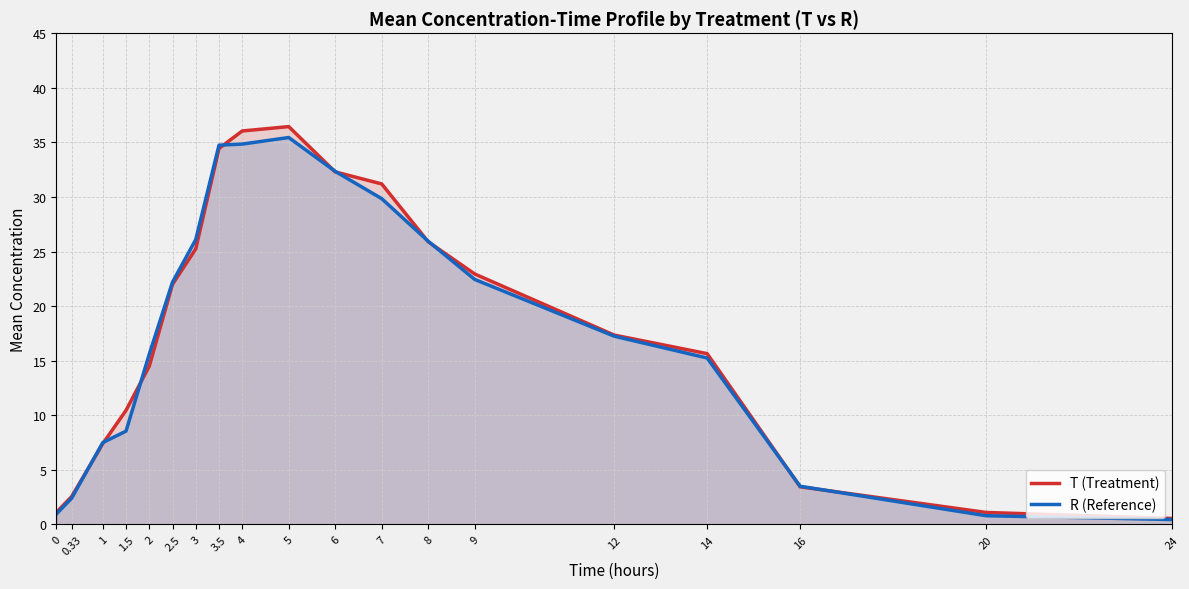

At which label is R (Reference) closest to 17?

12